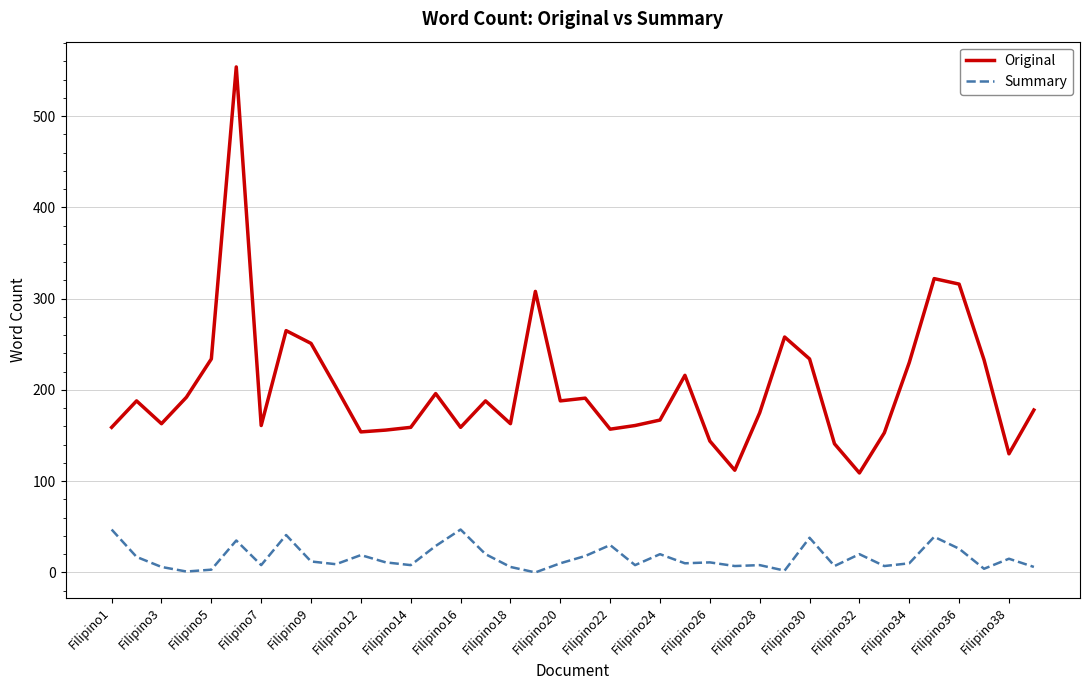

What is the maximum value for Original?

554